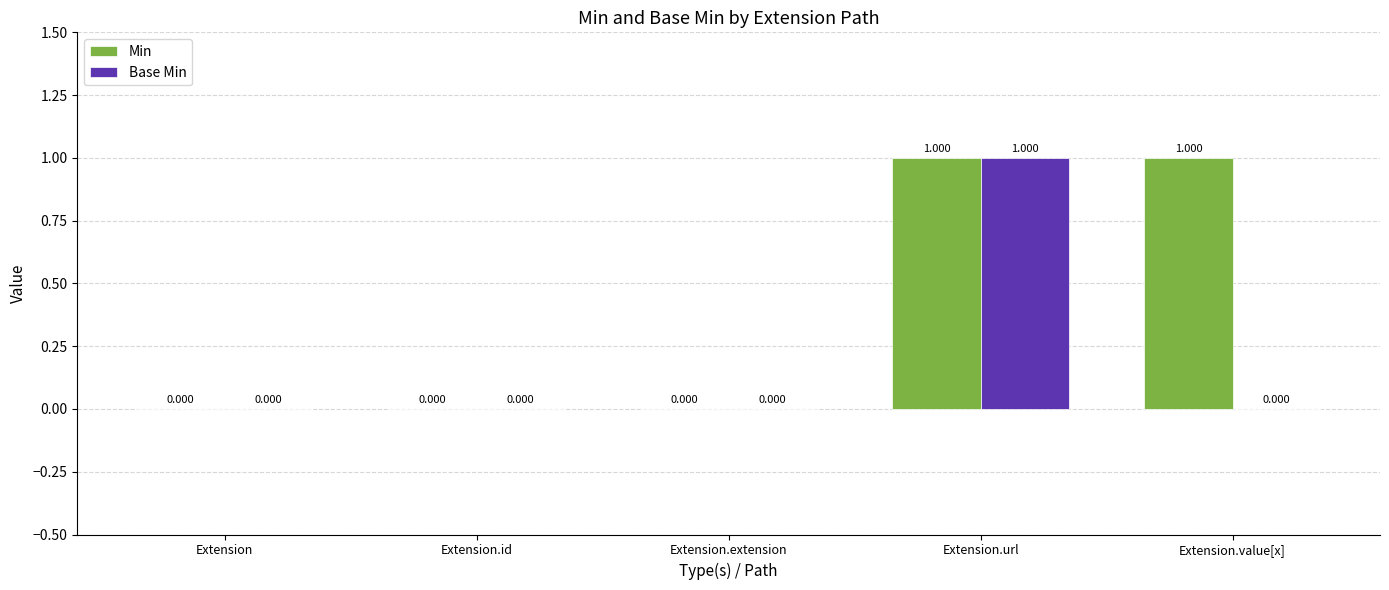

Reading left to right, extract all data points from this chart.

Min: Extension=0	Extension.id=0	Extension.extension=0	Extension.url=1	Extension.value[x]=1
Base Min: Extension=0	Extension.id=0	Extension.extension=0	Extension.url=1	Extension.value[x]=0